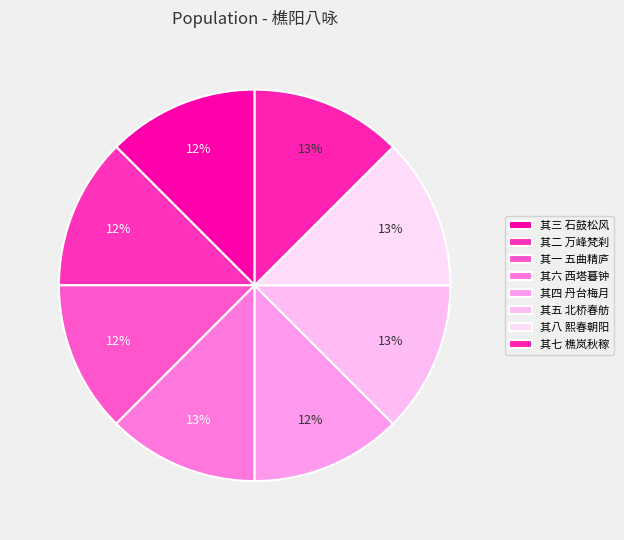

Rank the categories by value from lowest to highest.

其一 五曲精庐, 其二 万峰梵刹, 其三 石鼓松风, 其四 丹台梅月, 其五 北桥春舫, 其六 西塔暮钟, 其七 樵岚秋稼, 其八 熙春朝阳